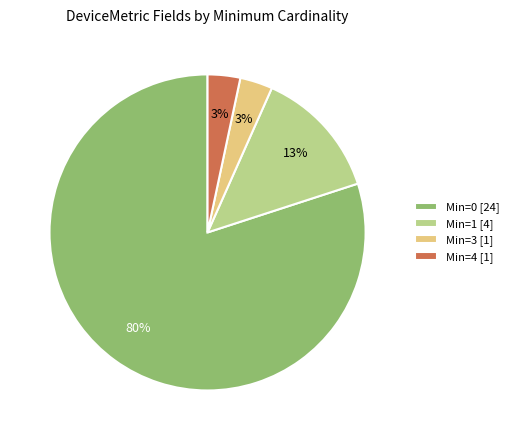

How many slices are in this pie chart?

4